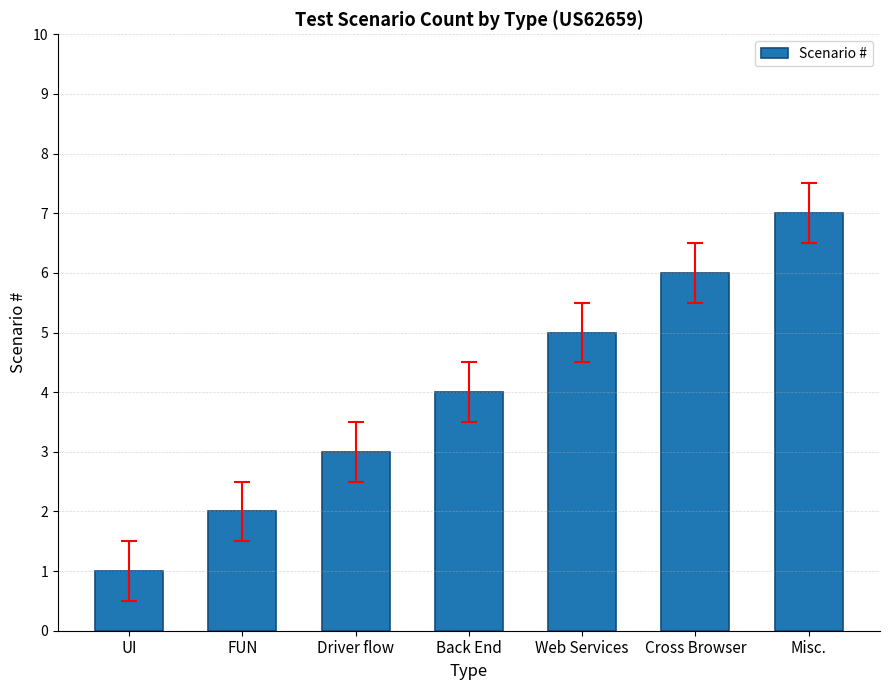

What is the approximate value at Web Services?

5